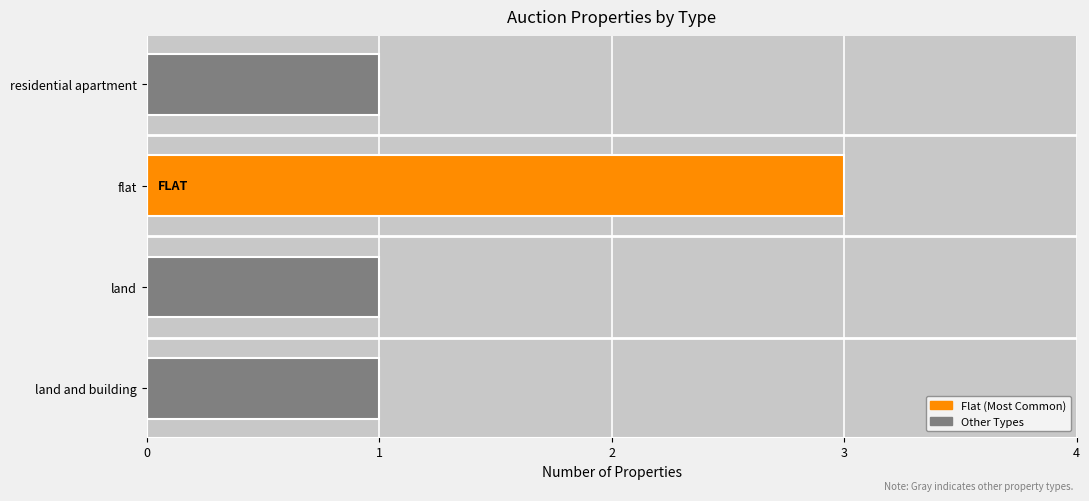

How many bars are there in total?

4